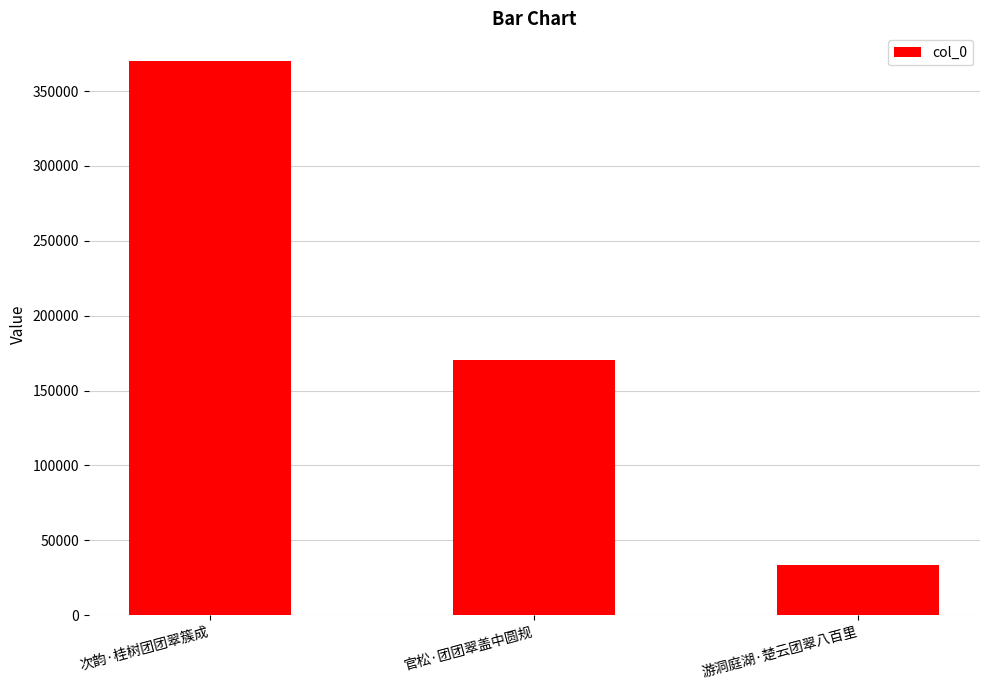

At which label does the data first exceed 170230?

次韵·桂树团团翠簇成